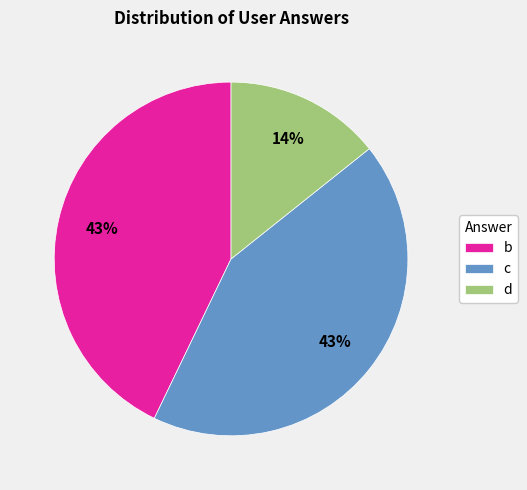

How many segments does this pie chart have?

3